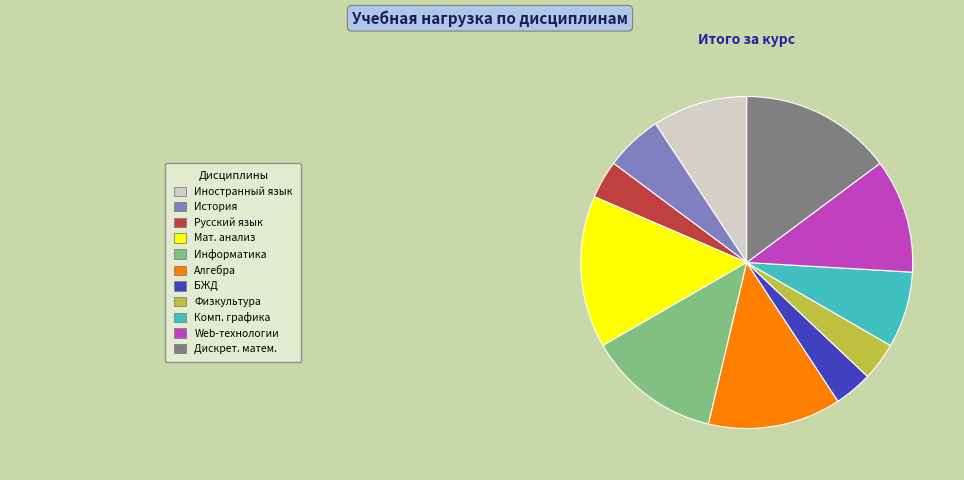

Does any single category account for the majority?

No